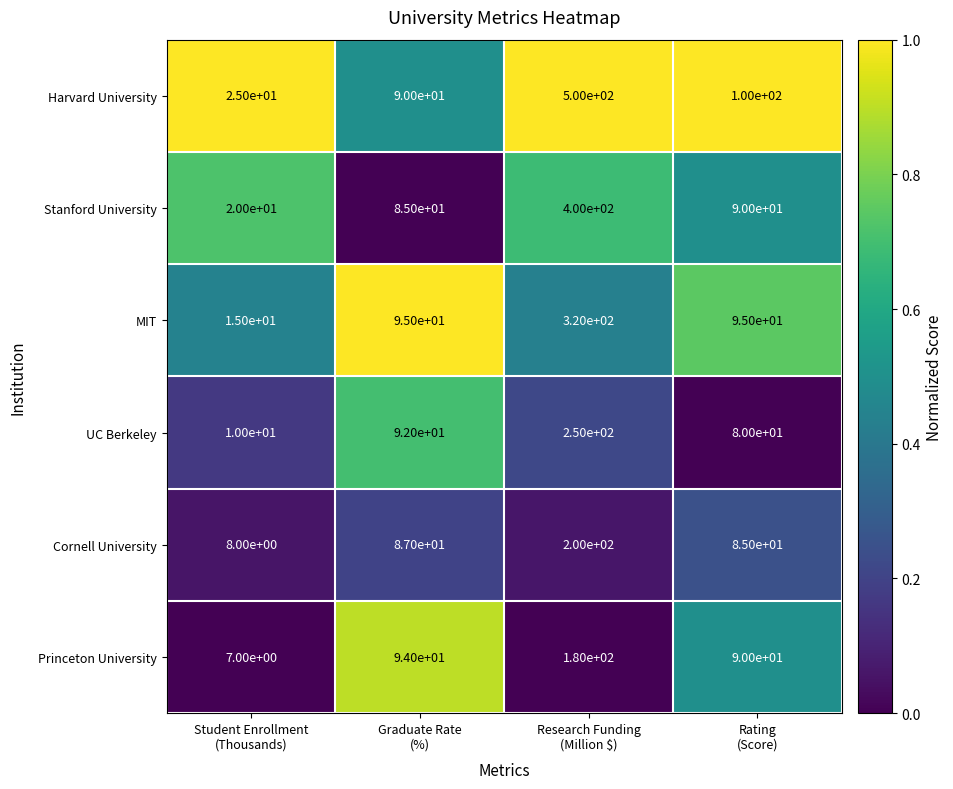

What is the difference between the highest and lowest values at Student Enrollment
(Thousands)?

18